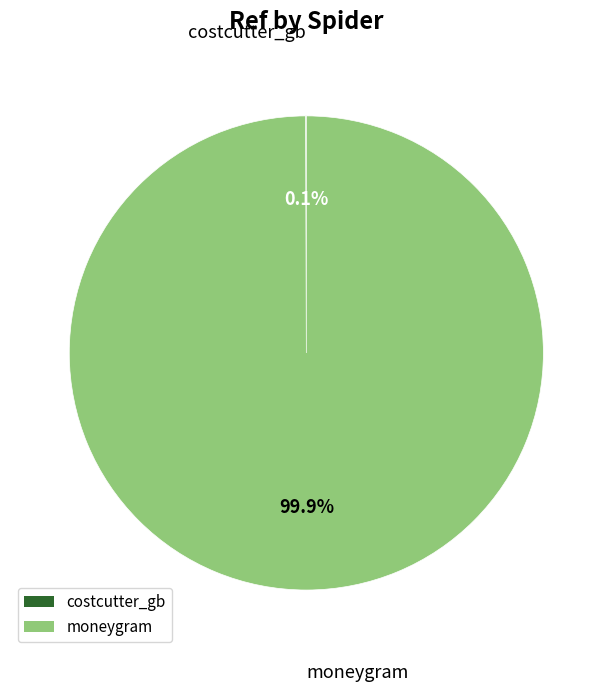

How much of the chart is everything except moneygram?

0.1%